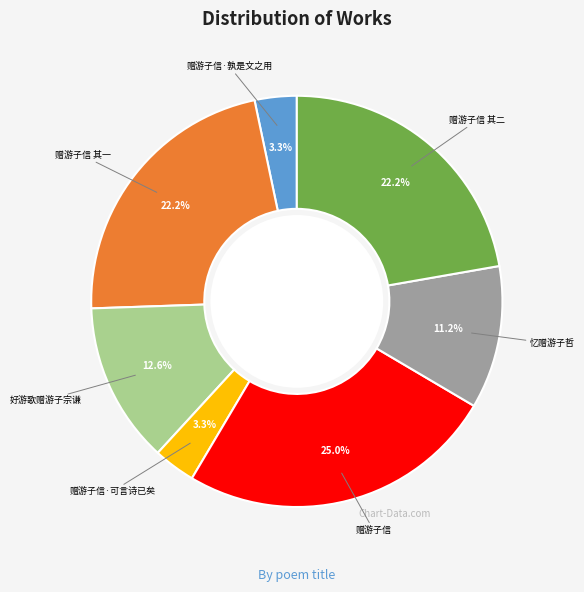

To the nearest percent, what is the average slice percentage?

14%